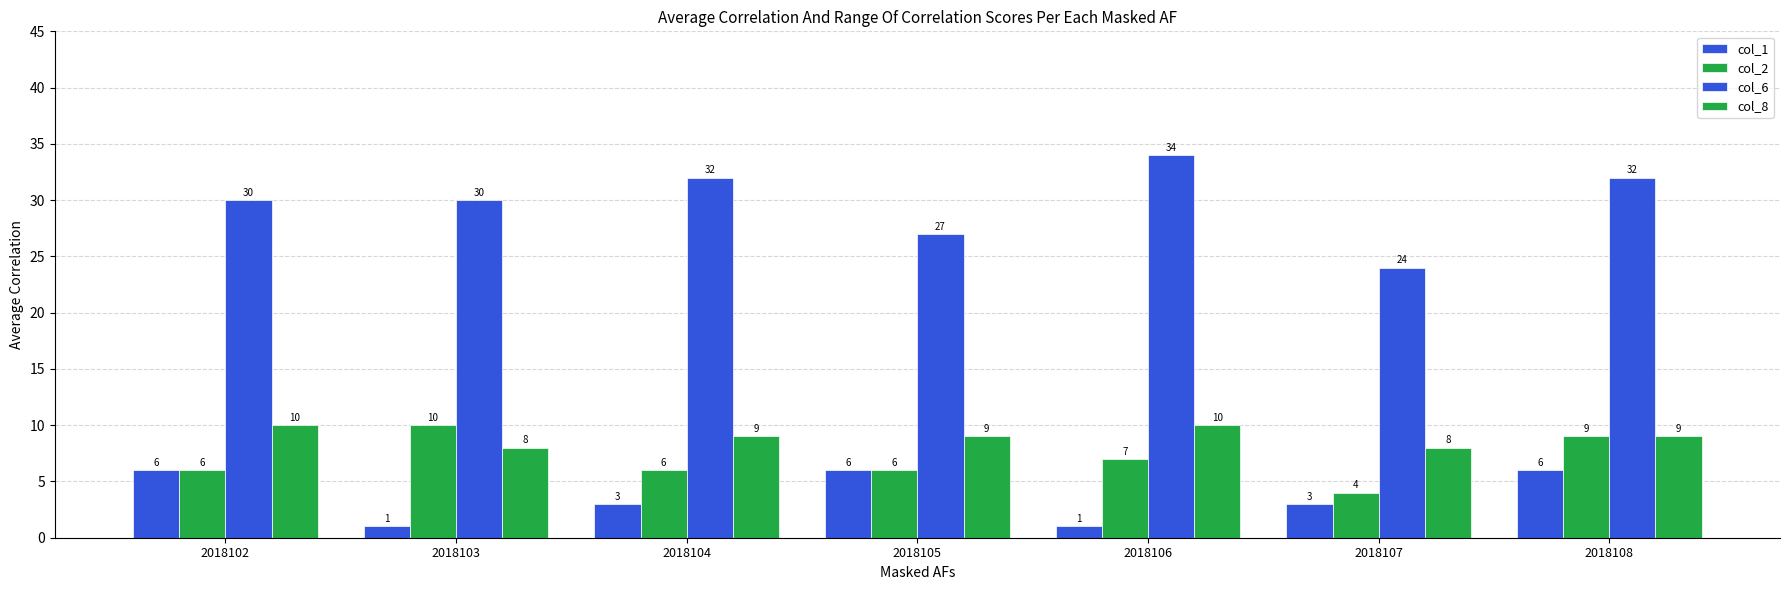

Reading right to left, extract all data points from this chart.

col_1: 2018108=6	2018107=3	2018106=1	2018105=6	2018104=3	2018103=1	2018102=6
col_2: 2018108=9	2018107=4	2018106=7	2018105=6	2018104=6	2018103=10	2018102=6
col_6: 2018108=32	2018107=24	2018106=34	2018105=27	2018104=32	2018103=30	2018102=30
col_8: 2018108=9	2018107=8	2018106=10	2018105=9	2018104=9	2018103=8	2018102=10